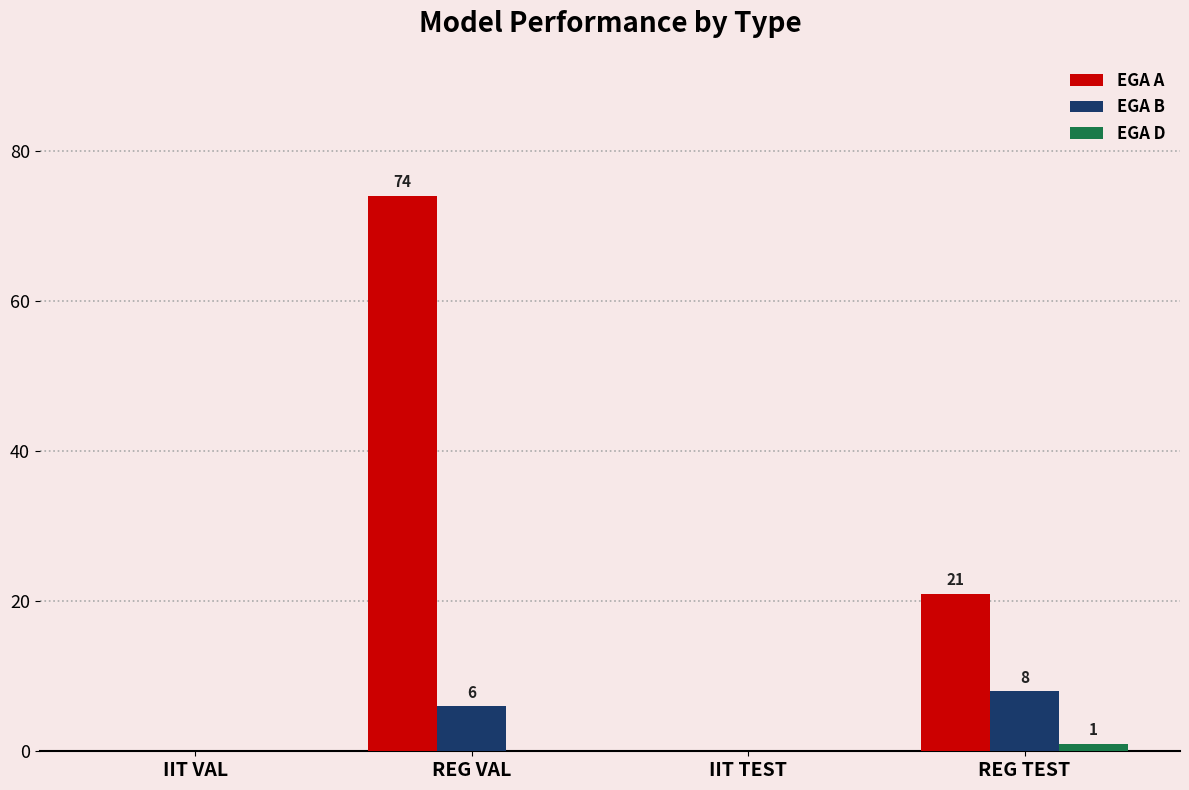

Is the value of EGA A at REG VAL greater than the value of EGA B at IIT TEST?

Yes